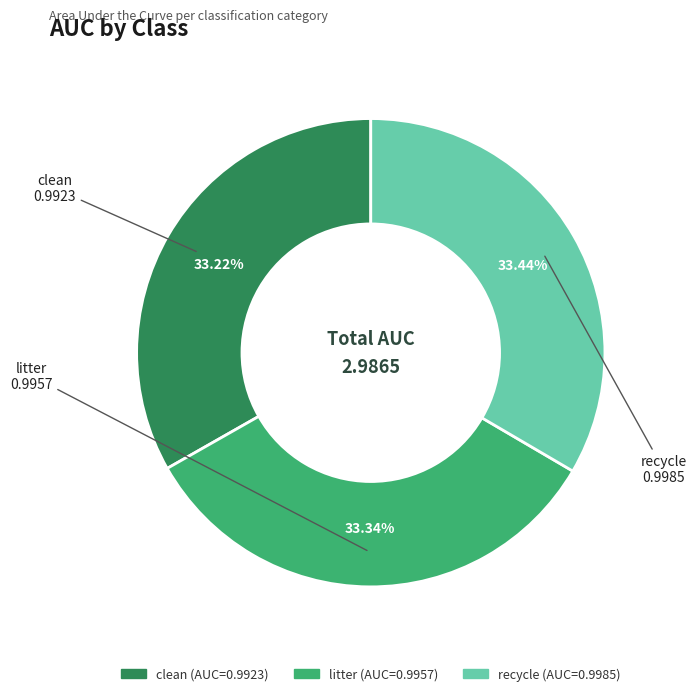

To the nearest percent, what percentage of the pie is clean?

33%